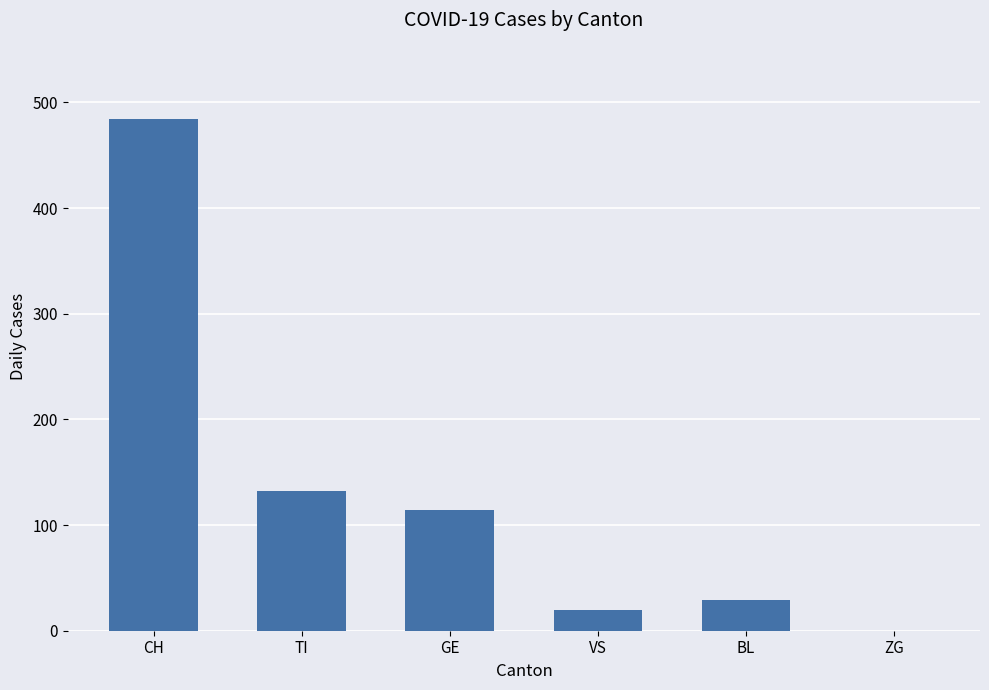

Is it true that the value at TI is 132?

True